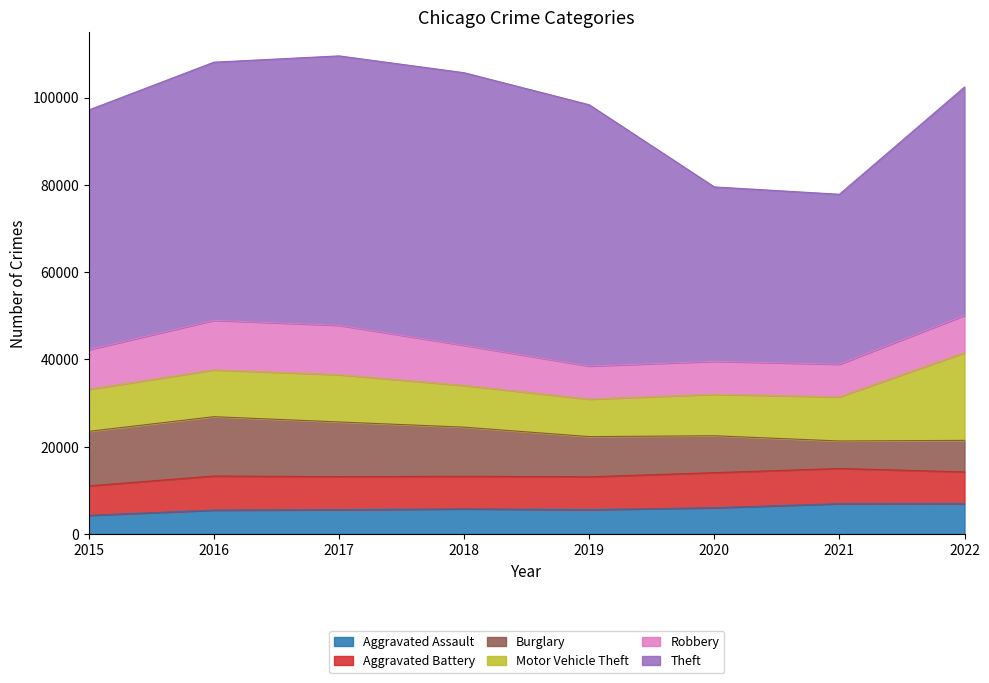

Where is Burglary nearest to the value 9948?

2019